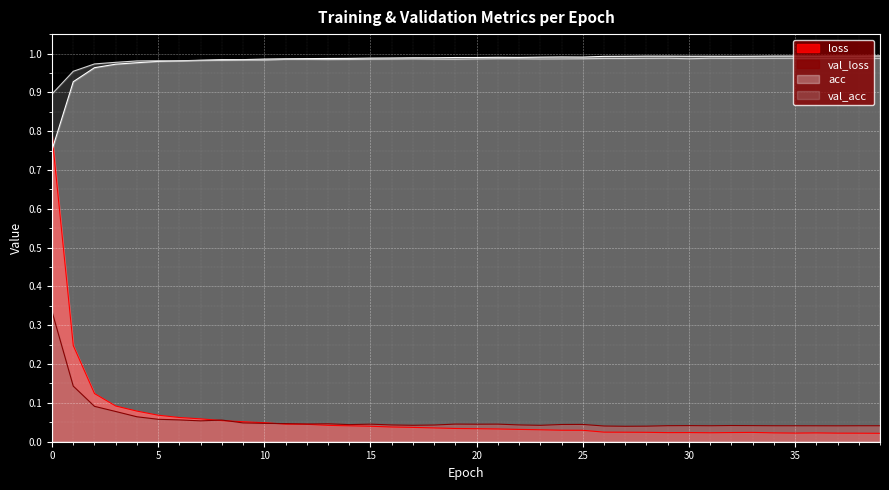

Is it true that val_loss equals 0.1 at 20?

False